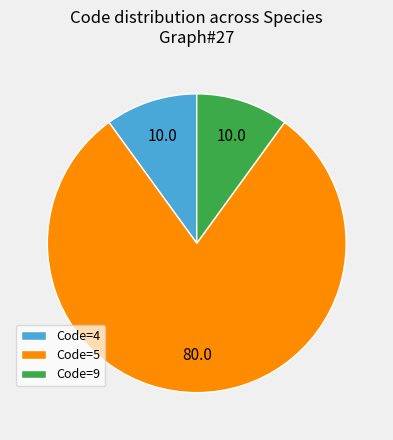

Is there any slice that represents more than half of the pie?

Yes